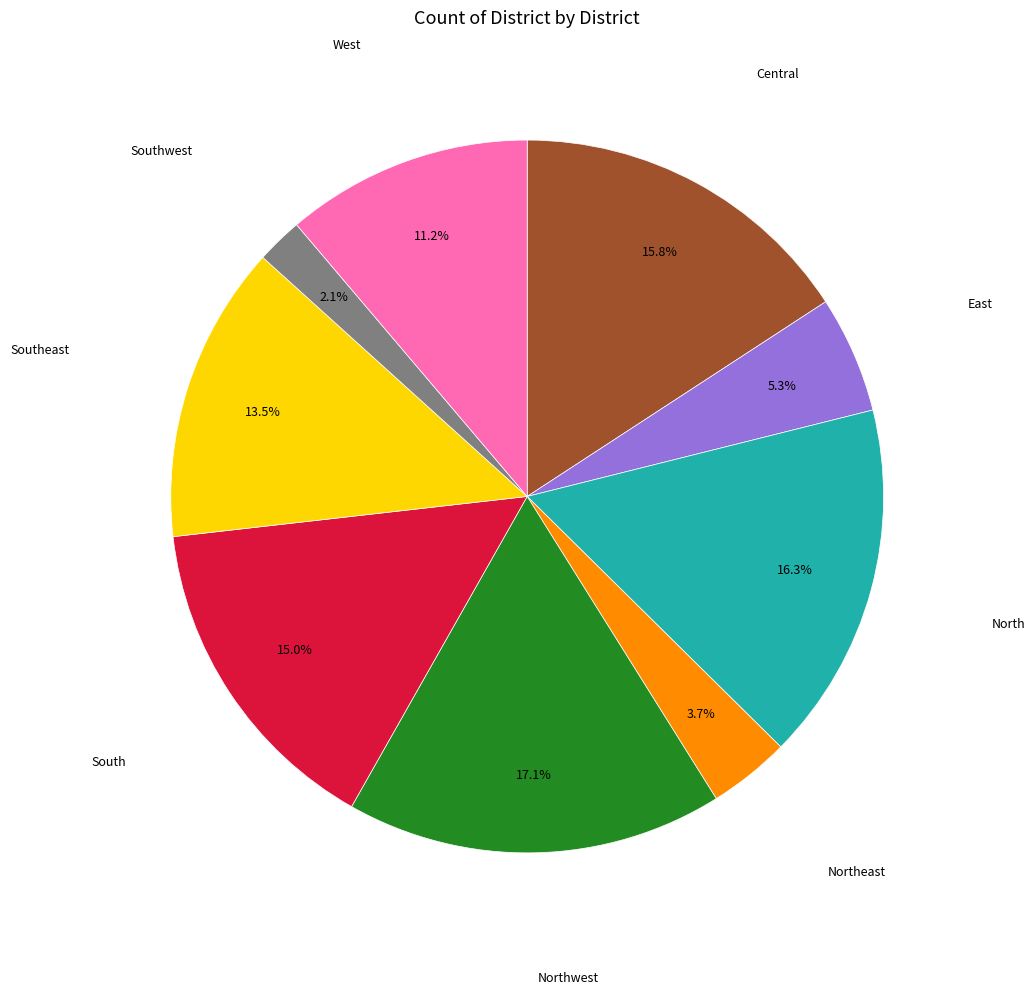

Is there any slice that represents more than half of the pie?

No